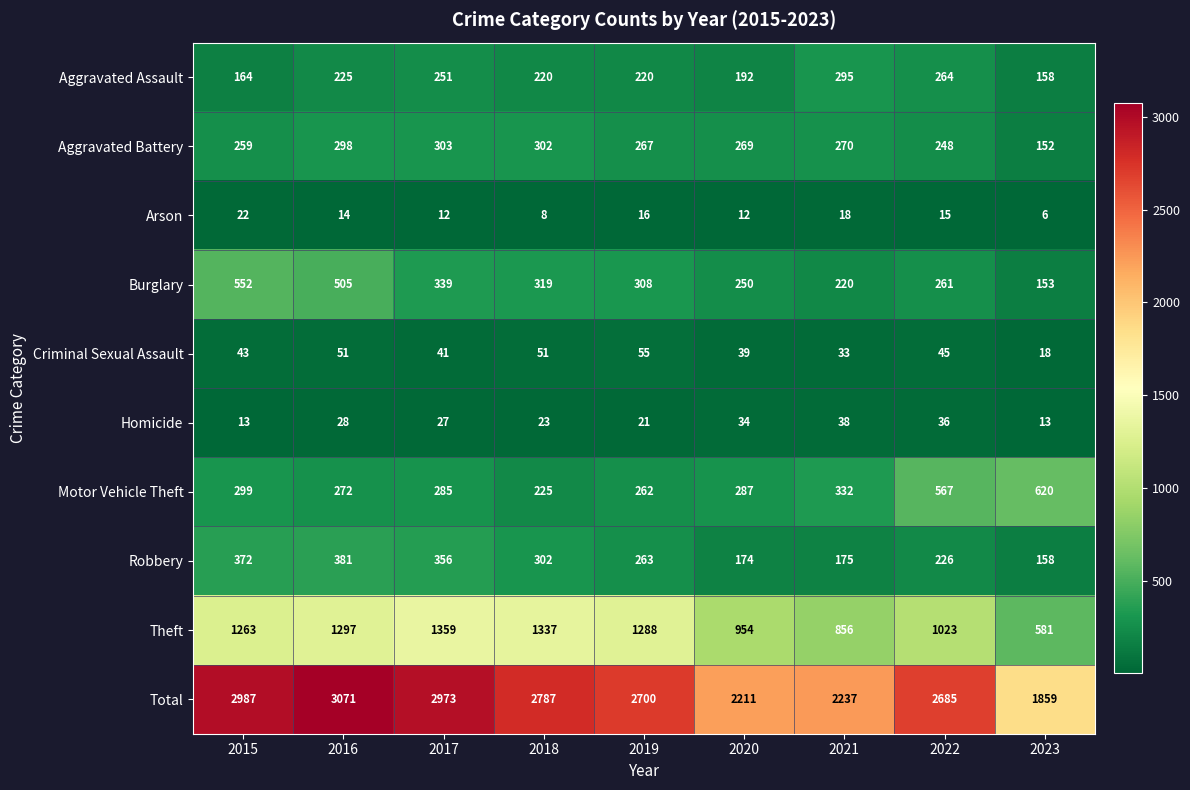

Which series has the widest spread of values?

Total